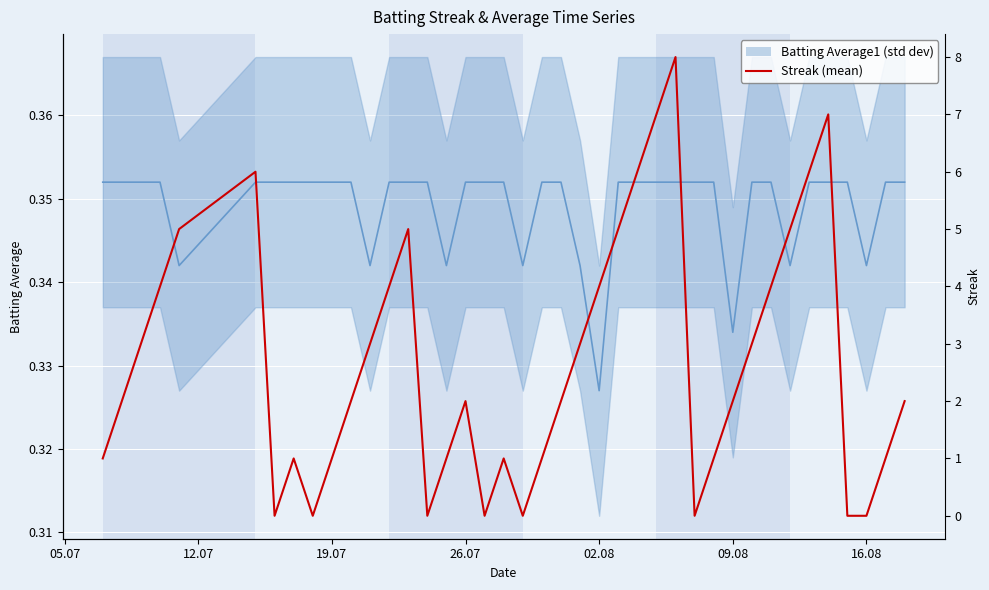

The value at 13 is 3. True or false?

False